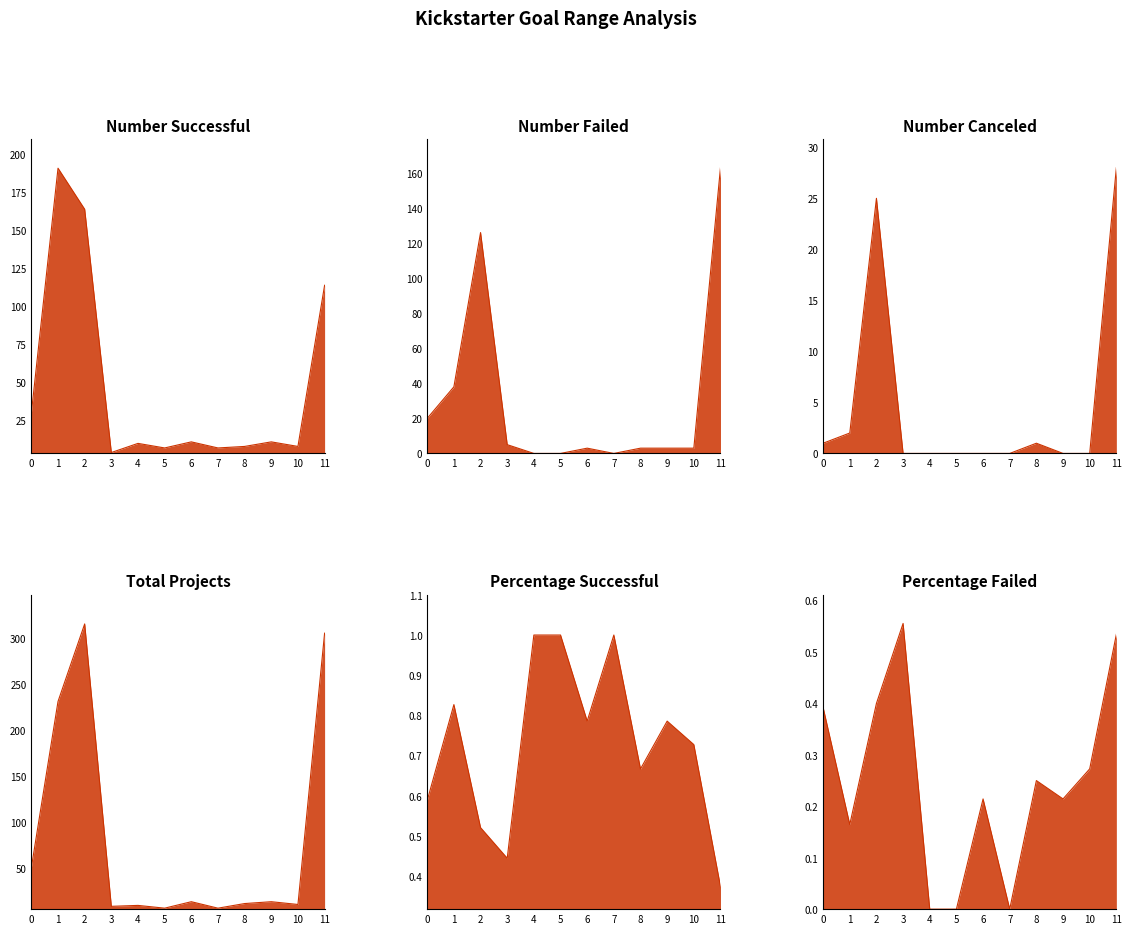

Rank the series by their maximum value, from highest to lowest.

Total Projects, Number Successful, Number Failed, Number Canceled, Percentage Successful, Percentage Failed